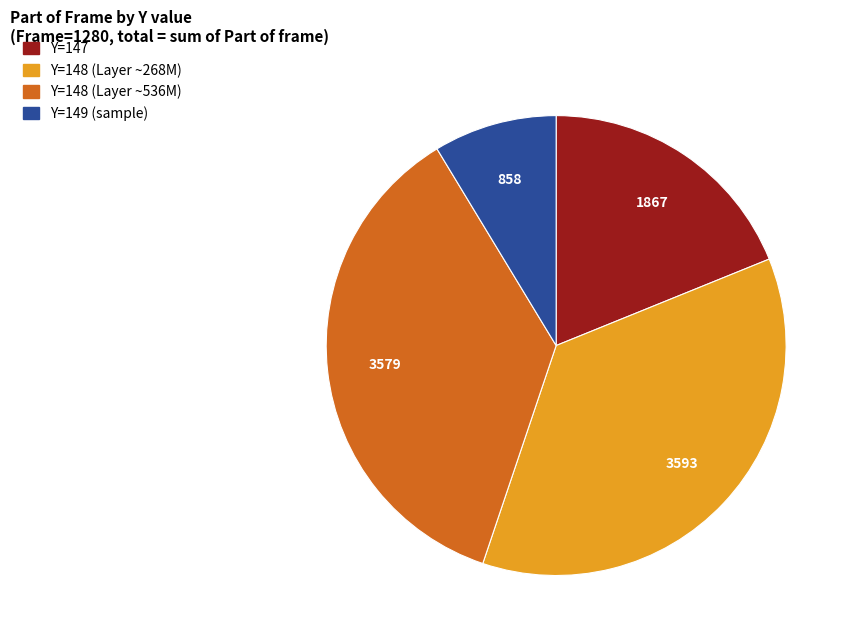

Is there a majority slice in this chart?

No